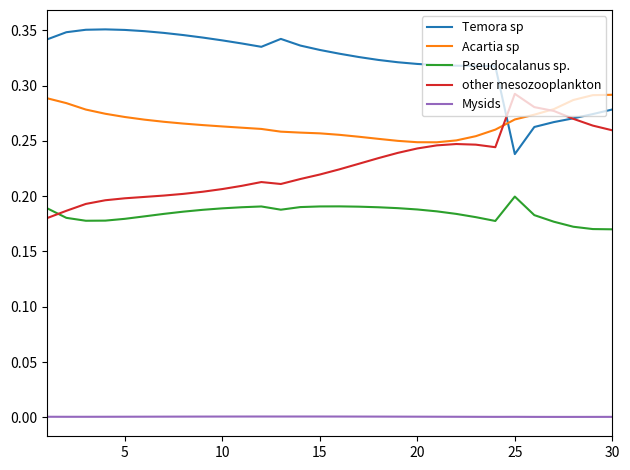

Is this an area chart (filled region under the line)?

No